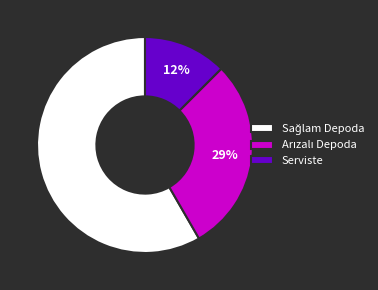

True or false: Serviste accounts for 12% of the total.

True